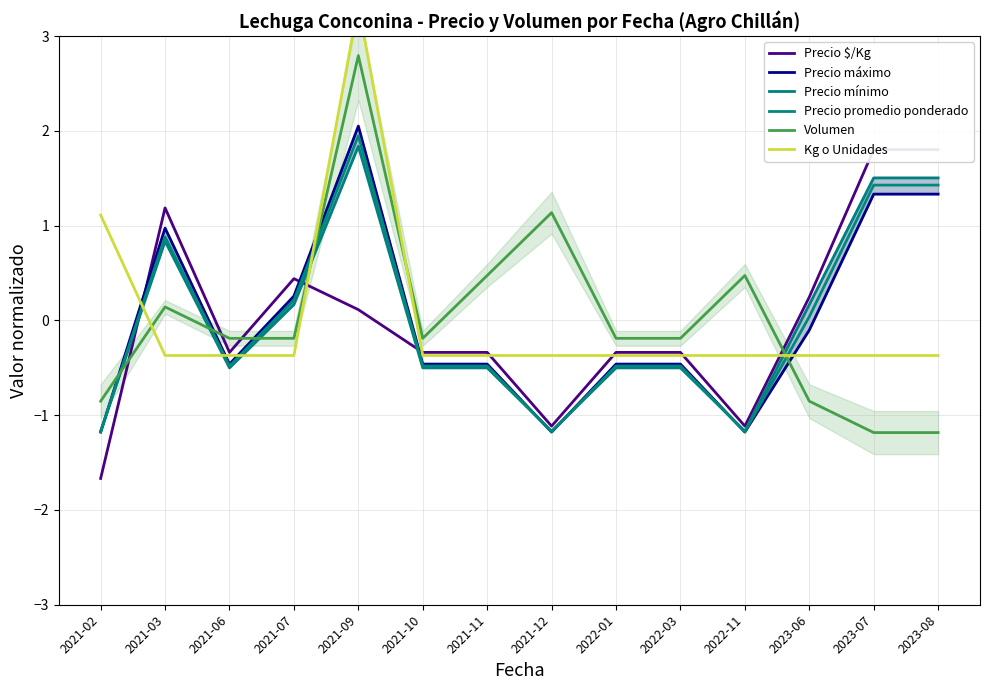

Does the chart have visible grid lines?

Yes